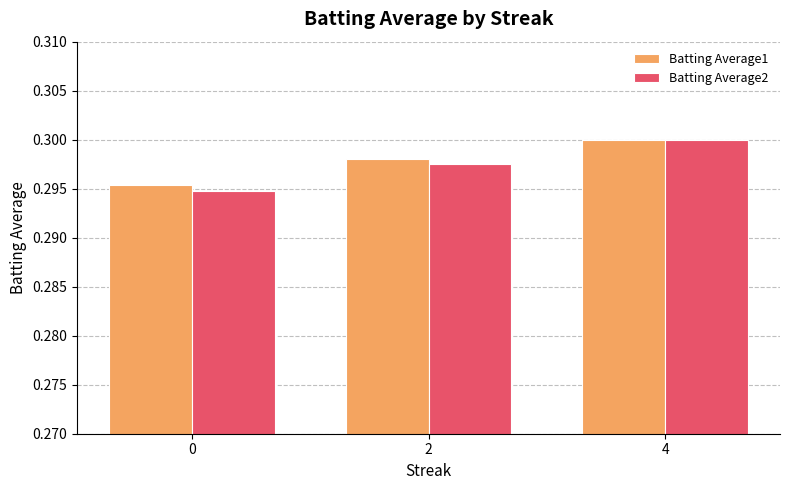

What is the sum of all Batting Average1 values?

0.9